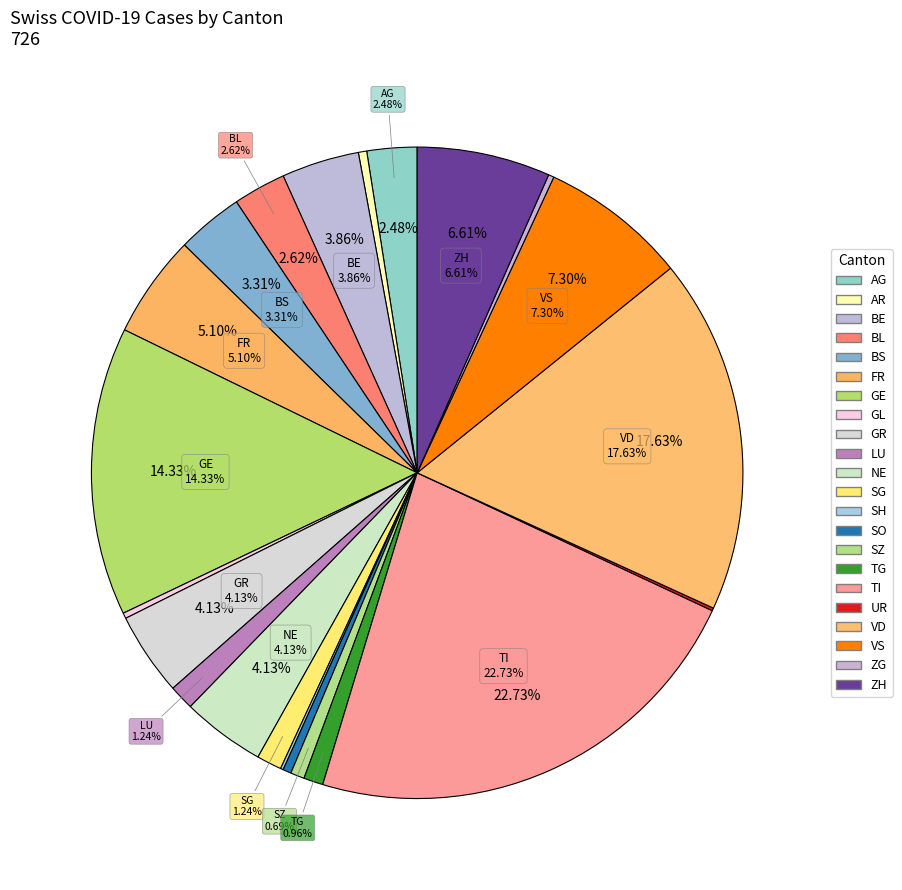

Is there a majority slice in this chart?

No